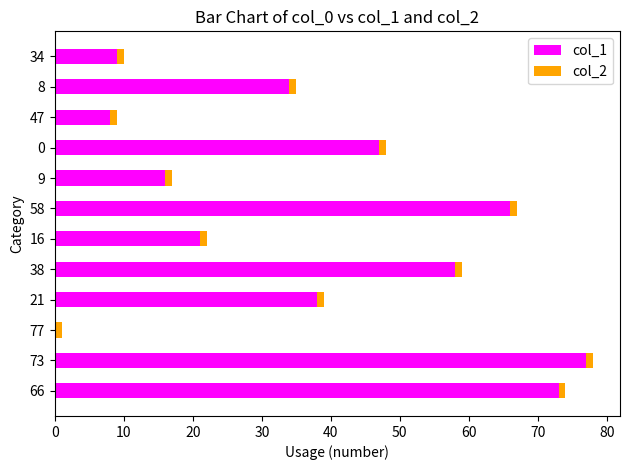

The value of col_1 at 8 is 34. True or false?

True